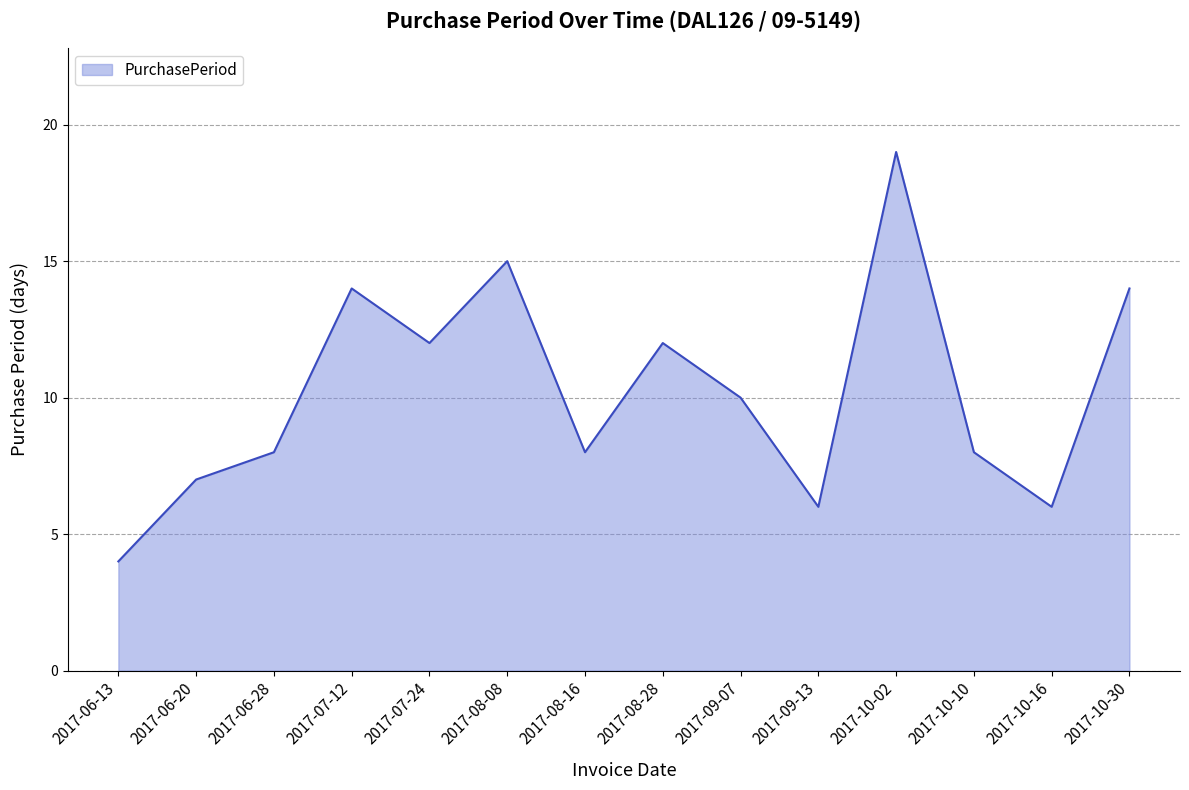

Read the value at 2017-10-16.

6